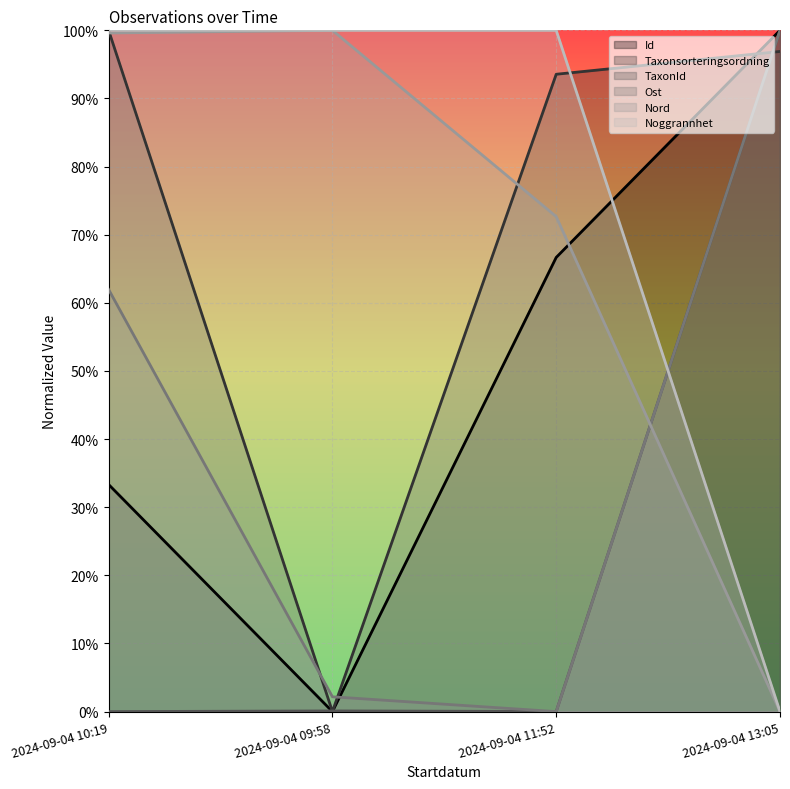

Reading left to right, what are all the values shown in this chart?

Id: 2024-09-04 10:19=0.3	2024-09-04 09:58=0.0	2024-09-04 11:52=0.7	2024-09-04 13:05=1.0
Taxonsorteringsordning: 2024-09-04 10:19=1.0	2024-09-04 09:58=0.0	2024-09-04 11:52=0.9	2024-09-04 13:05=1.0
TaxonId: 2024-09-04 10:19=0.0	2024-09-04 09:58=0.0	2024-09-04 11:52=0.0	2024-09-04 13:05=1.0
Ost: 2024-09-04 10:19=0.6	2024-09-04 09:58=0.0	2024-09-04 11:52=0.0	2024-09-04 13:05=1.0
Nord: 2024-09-04 10:19=1.0	2024-09-04 09:58=1.0	2024-09-04 11:52=0.7	2024-09-04 13:05=0.0
Noggrannhet: 2024-09-04 10:19=1.0	2024-09-04 09:58=1.0	2024-09-04 11:52=1.0	2024-09-04 13:05=0.0